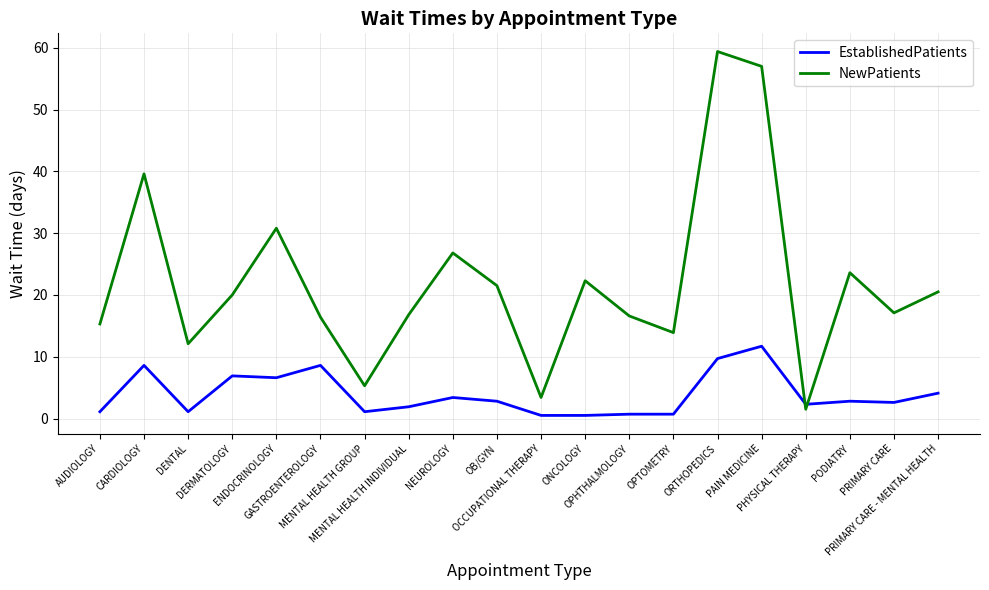

At which label does EstablishedPatients first exceed 2?

CARDIOLOGY